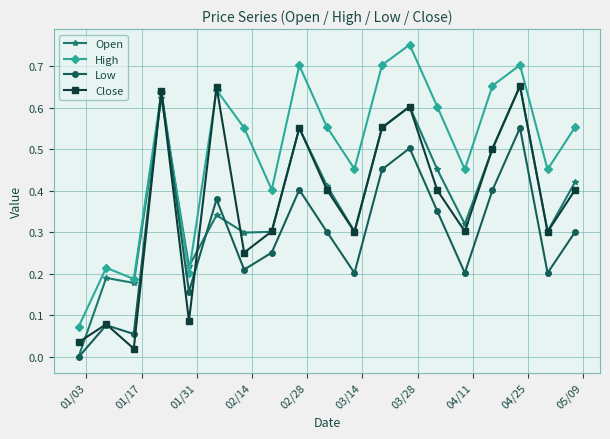

Which series has the largest total across all categories?

High